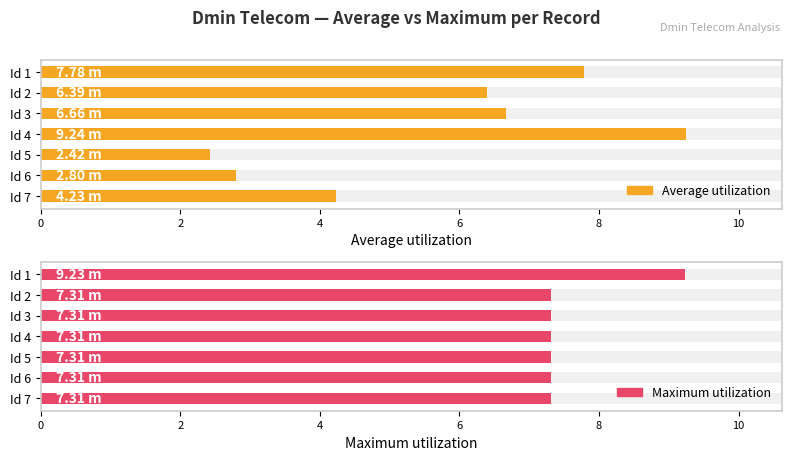

How many bars are there in total?

14